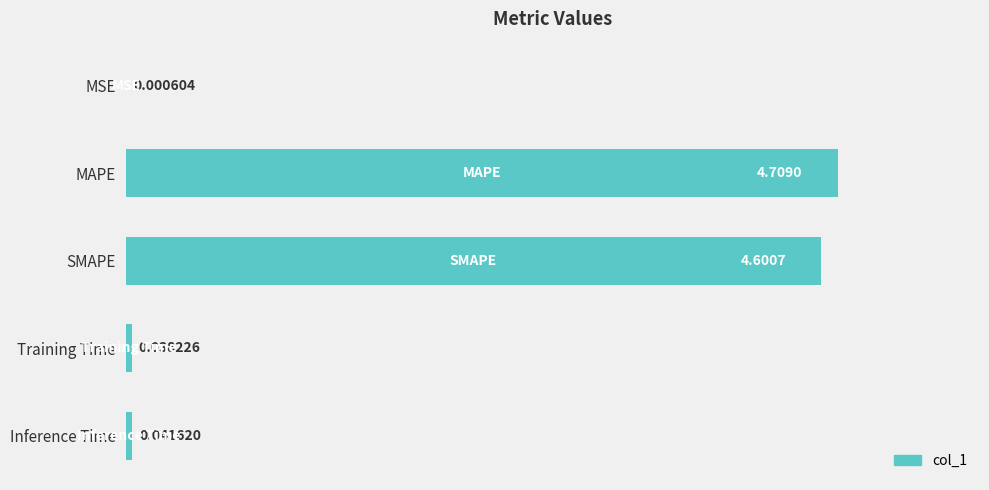

What is the sum of all values?

9.4